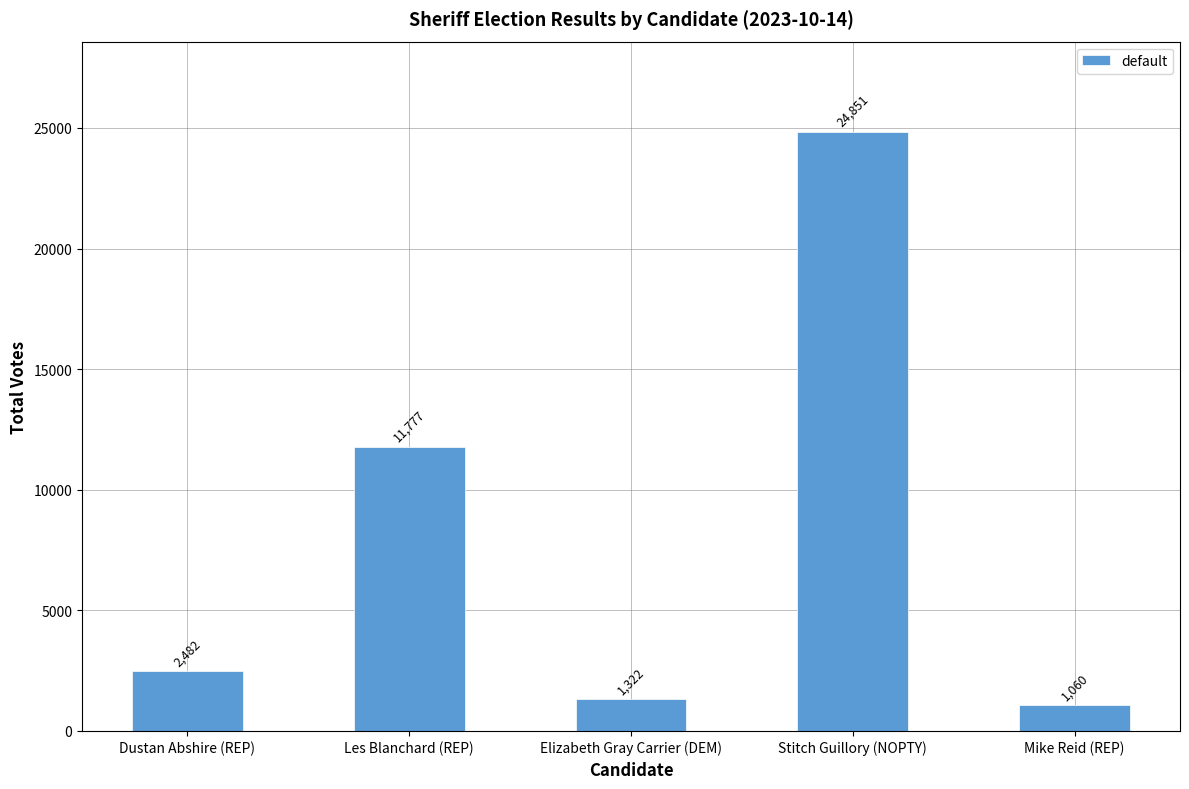

At which category does the chart reach its peak across all series?

Stitch Guillory (NOPTY)